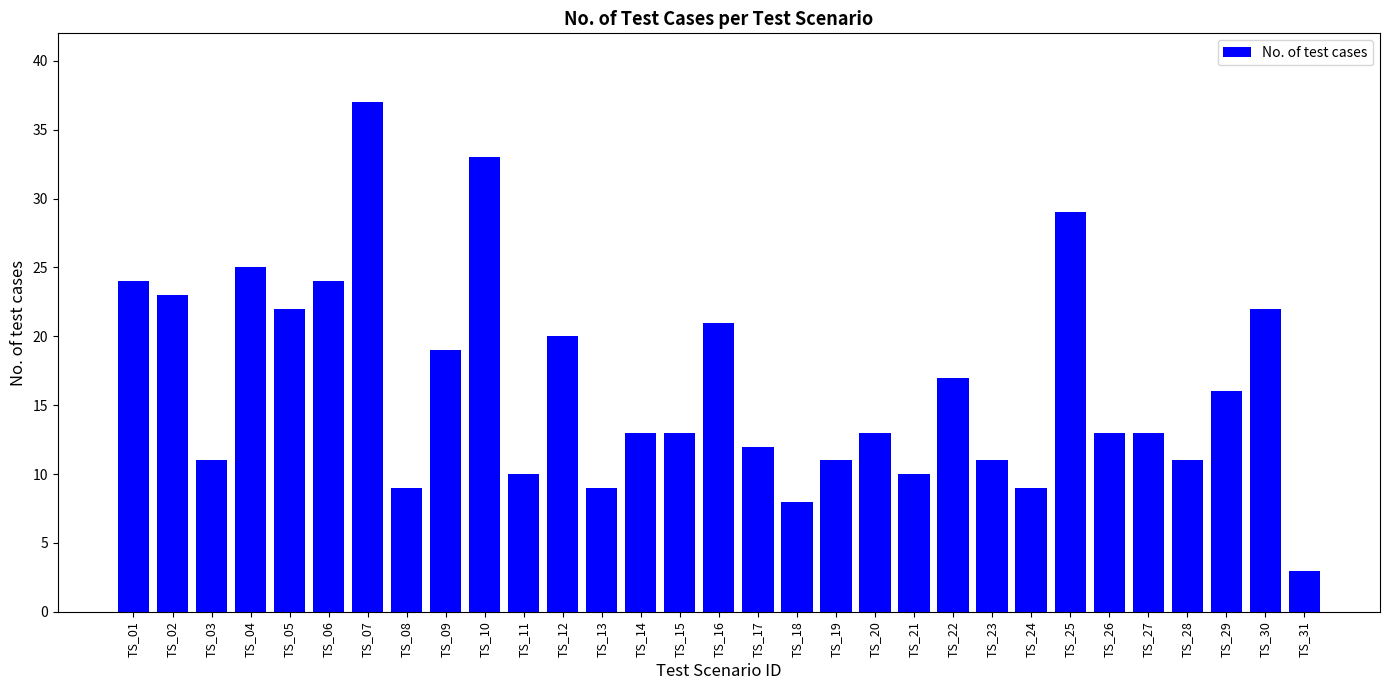

What is the difference between the maximum and minimum values?

34